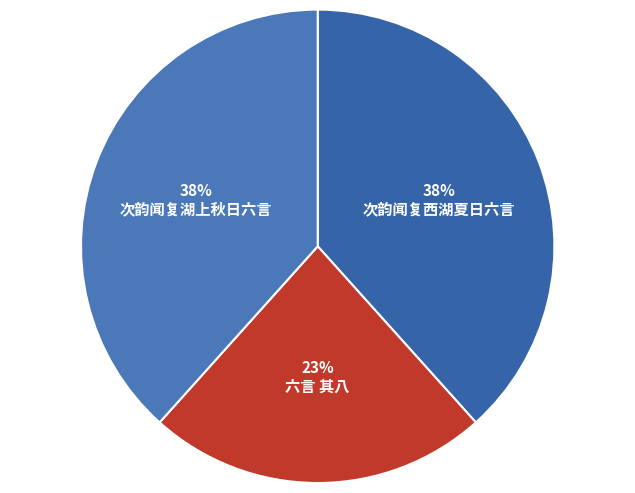

How many slices are in this pie chart?

3